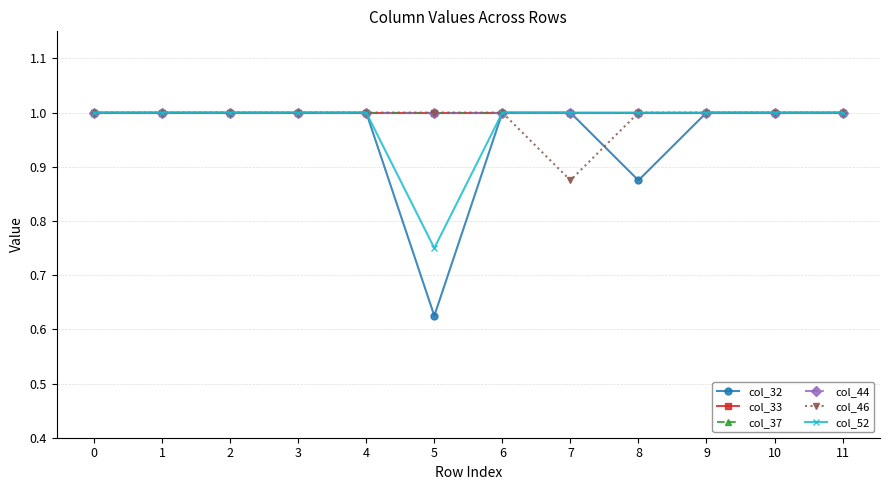

Which has a higher value, 9 or 3?

9